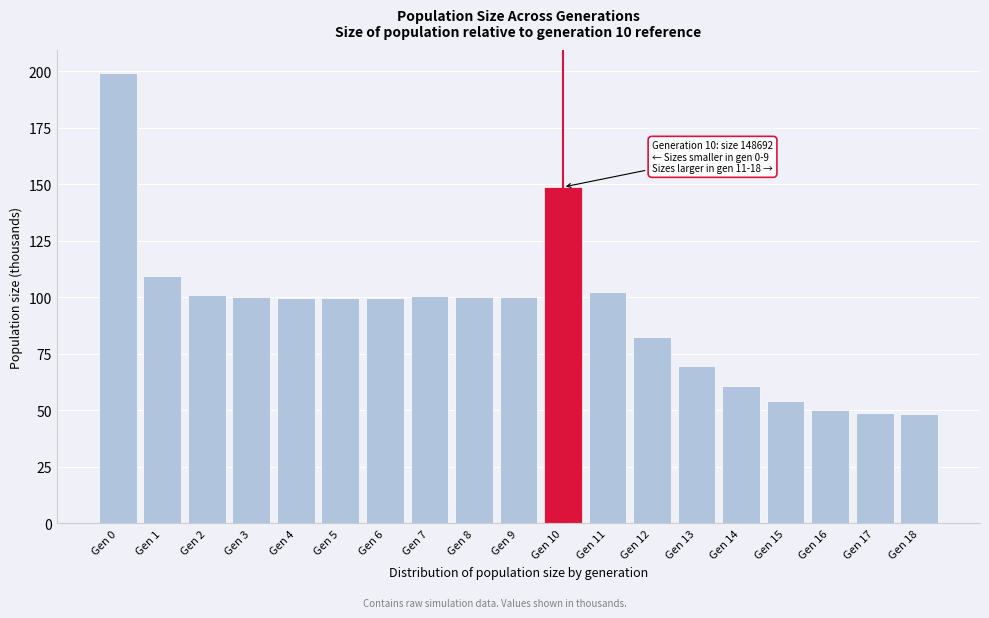

What is the average value?

93.4